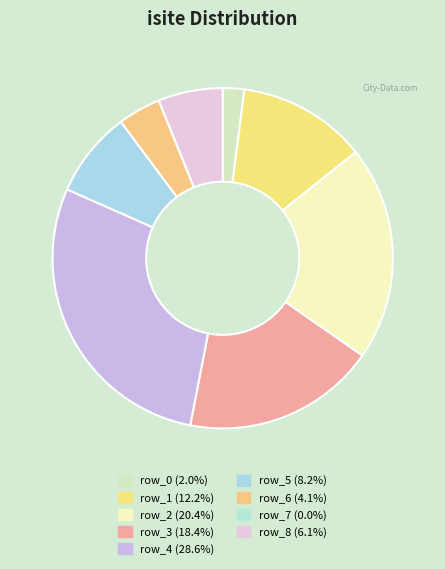

Is there a majority slice in this chart?

No